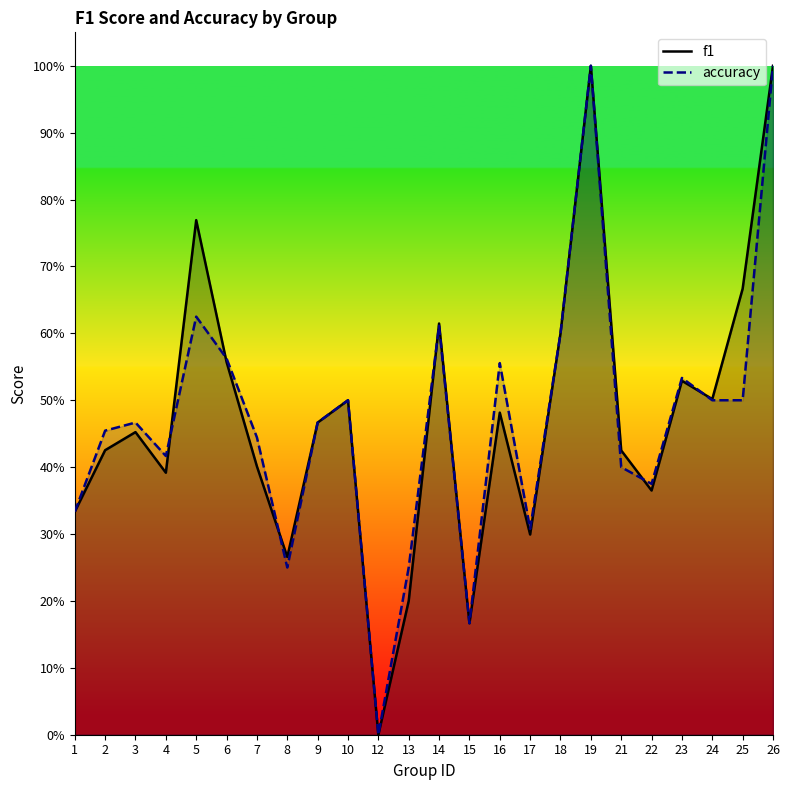

What is the average value of the f1 series?

0.5